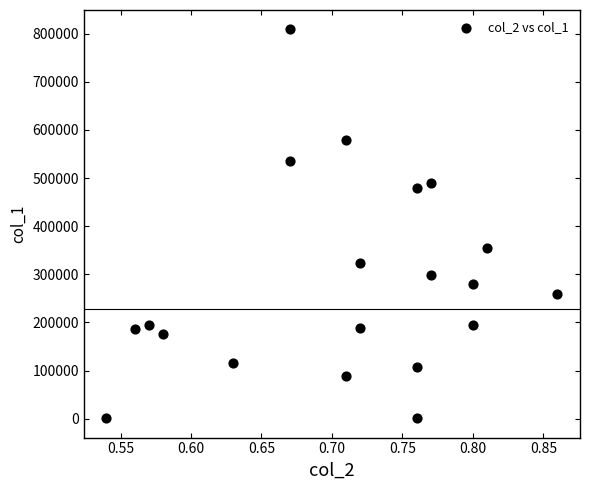

What is the range of Y values (max minus min)?

808000